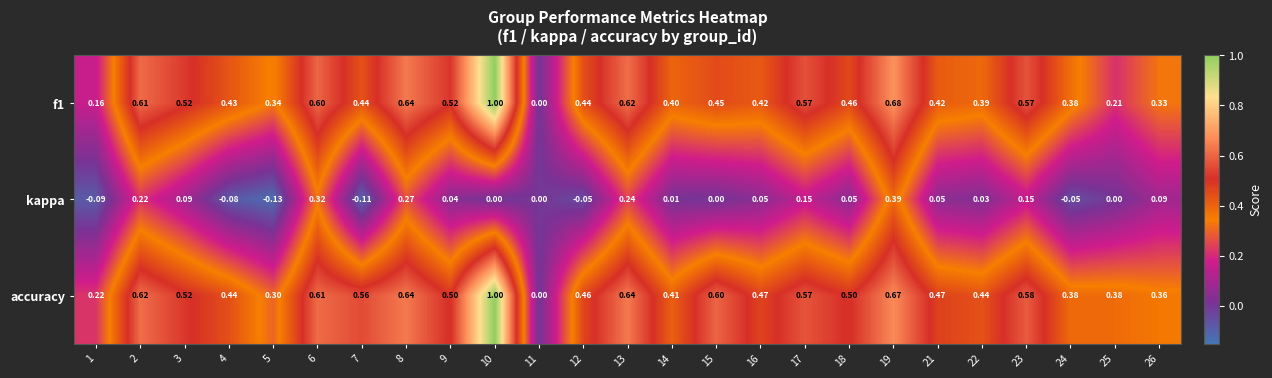

Is the value of f1 at 16 greater than the value of kappa at 10?

Yes